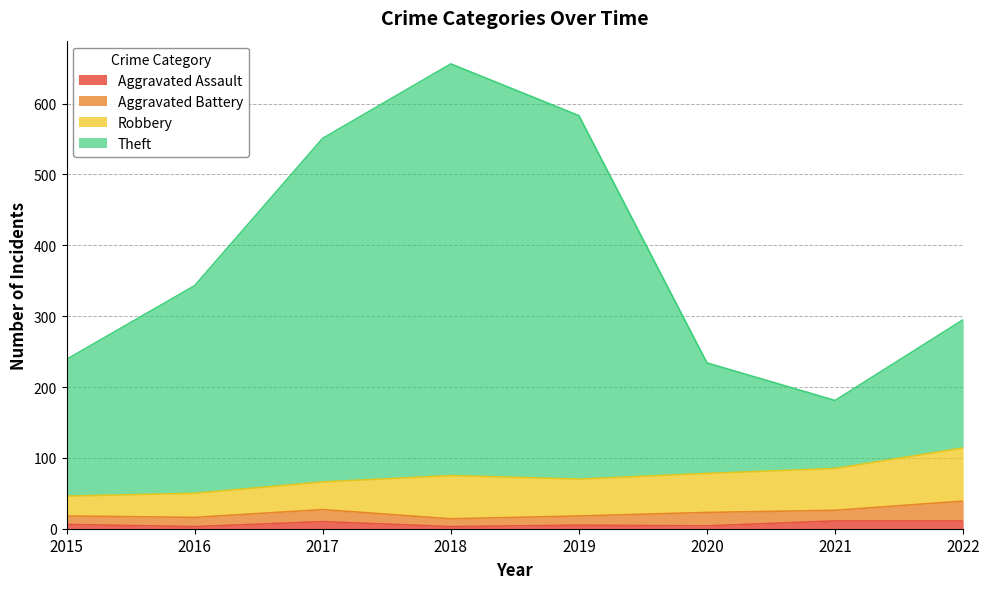

In Aggravated Assault, how many points are higher than both neighbors (excluding endpoints)?

2